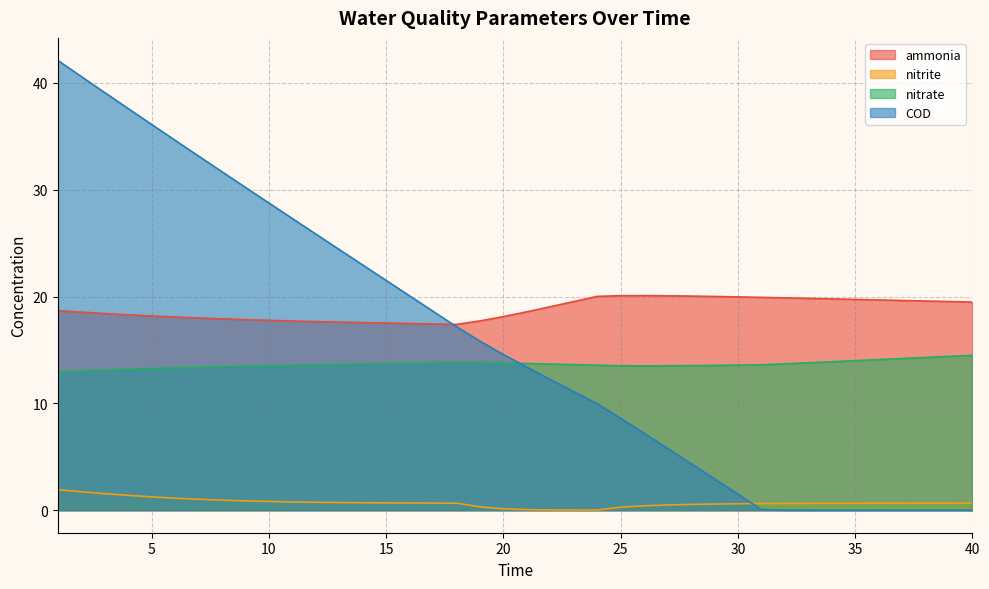

How many values in the ammonia series are below 18?

13